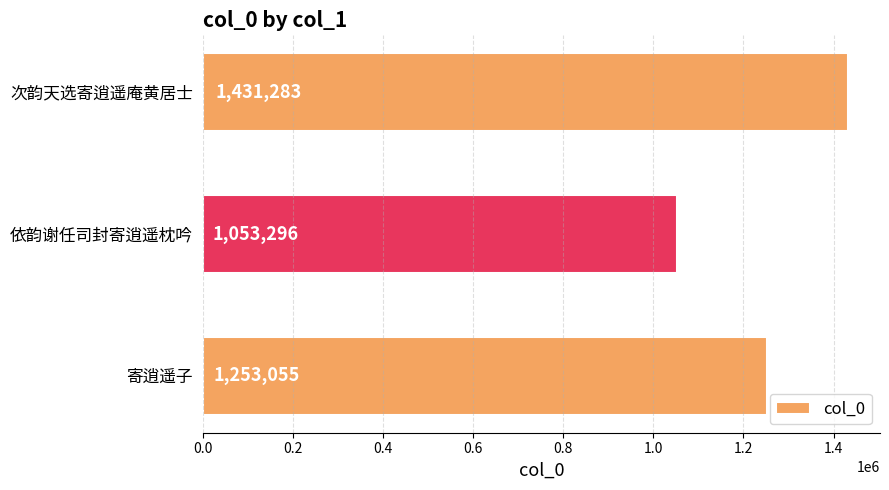

What is the smallest value displayed?

1053296